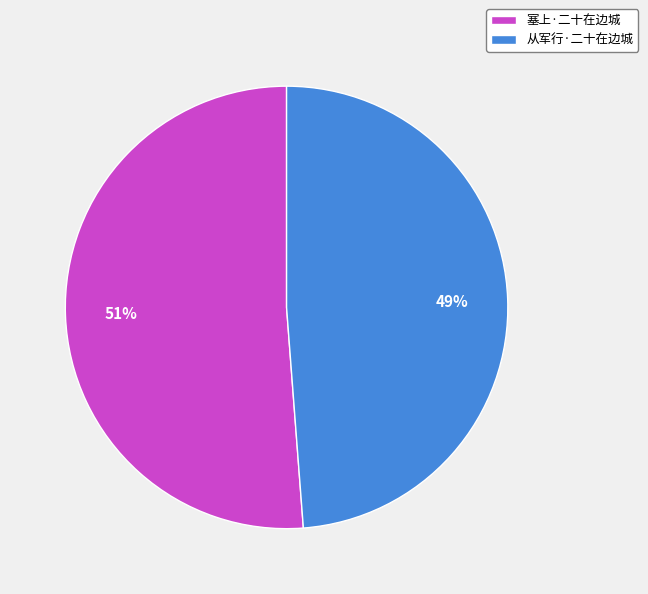

Is it true that 塞上·二十在边城 is 61% of the pie?

False